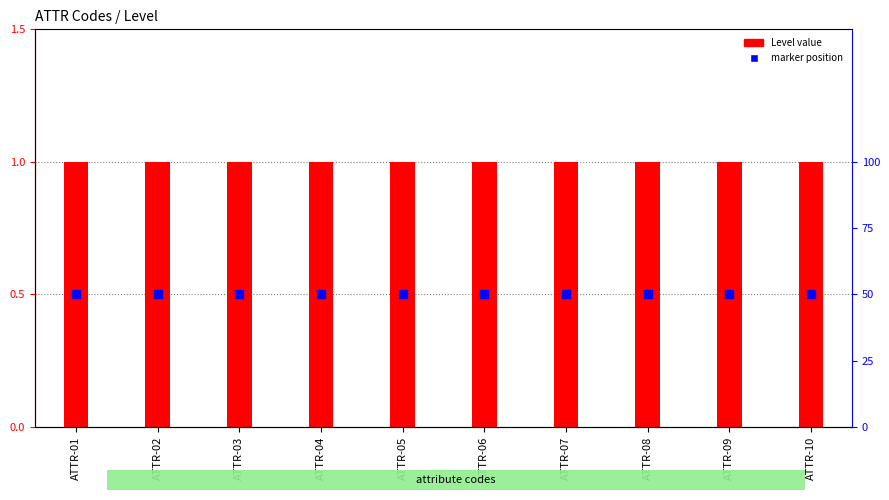

At which category is the sum across all series the highest?

ATTR-01